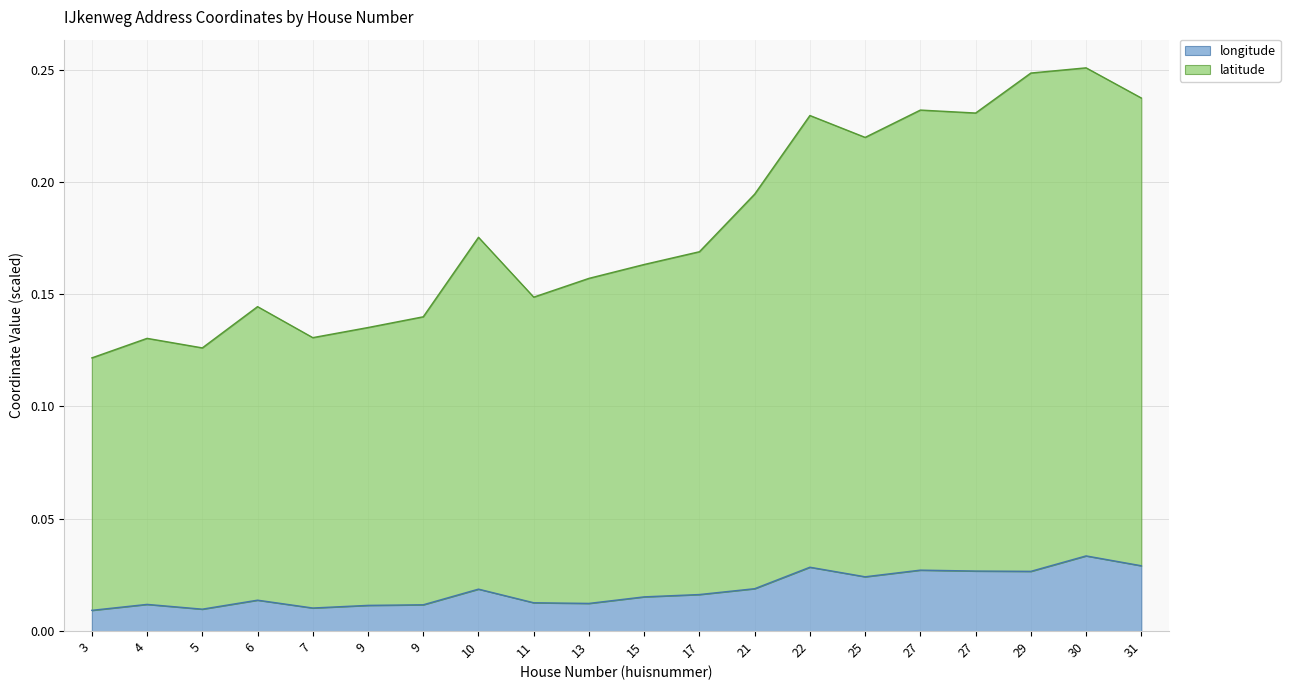

The latitude series shows 0.2 at 29. True or false?

False